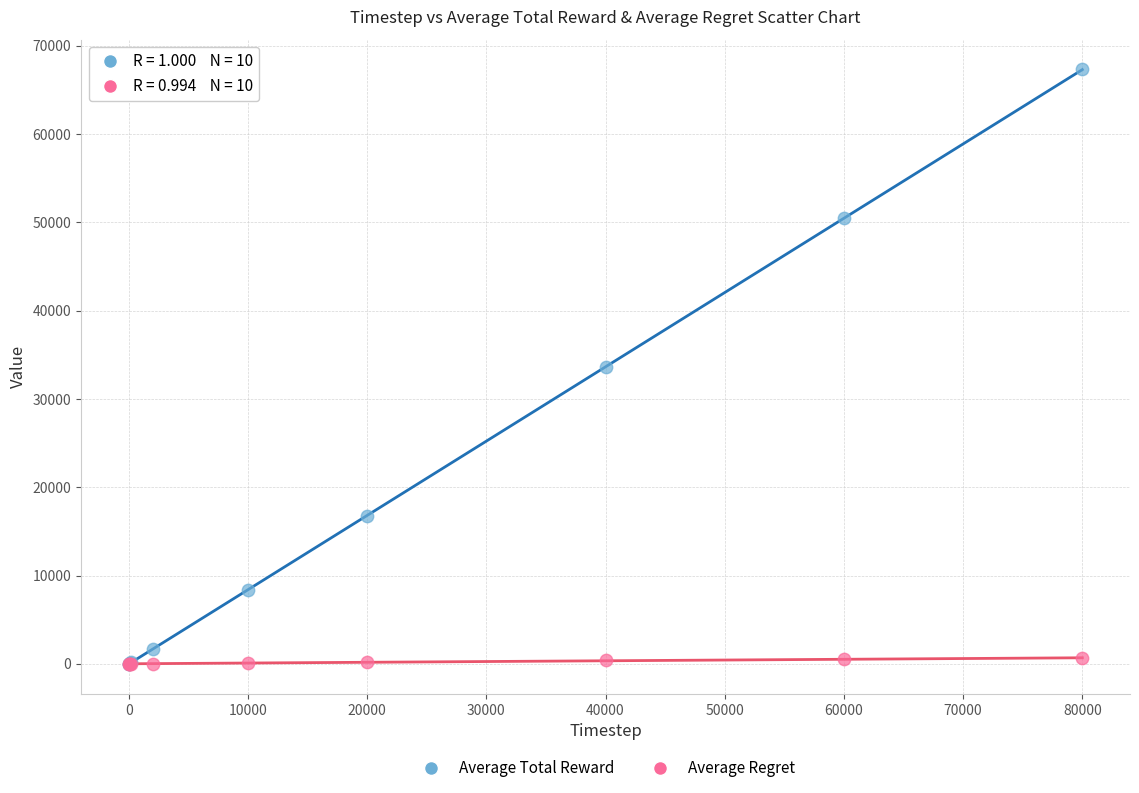

What are all the series names shown in the legend?

Average Total Reward, Average Regret